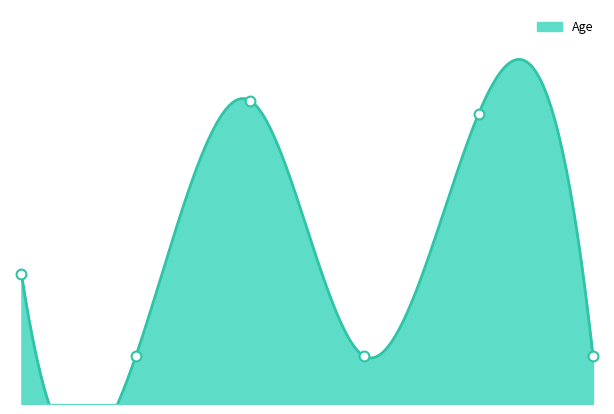

What is the ratio of the value at 08/10/1954 to the value at 08/10/2010?

6.1